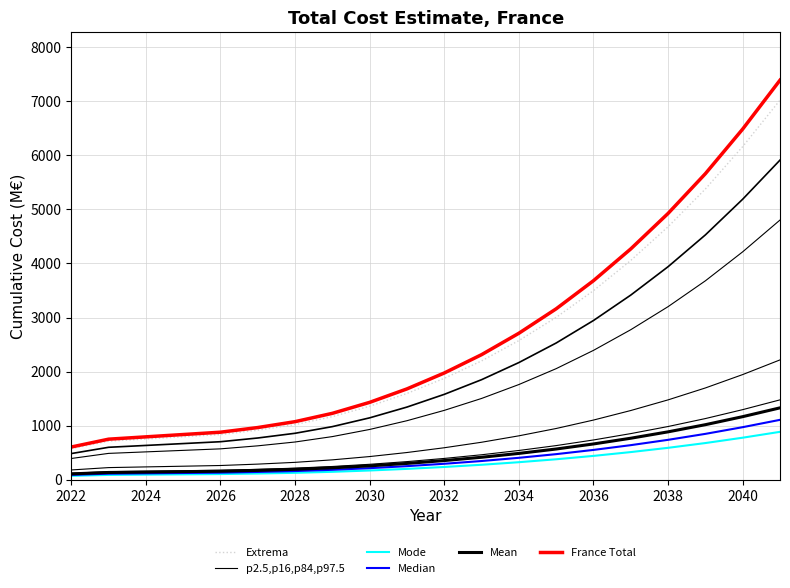

The value of Median at 13 is 143.8. True or false?

False